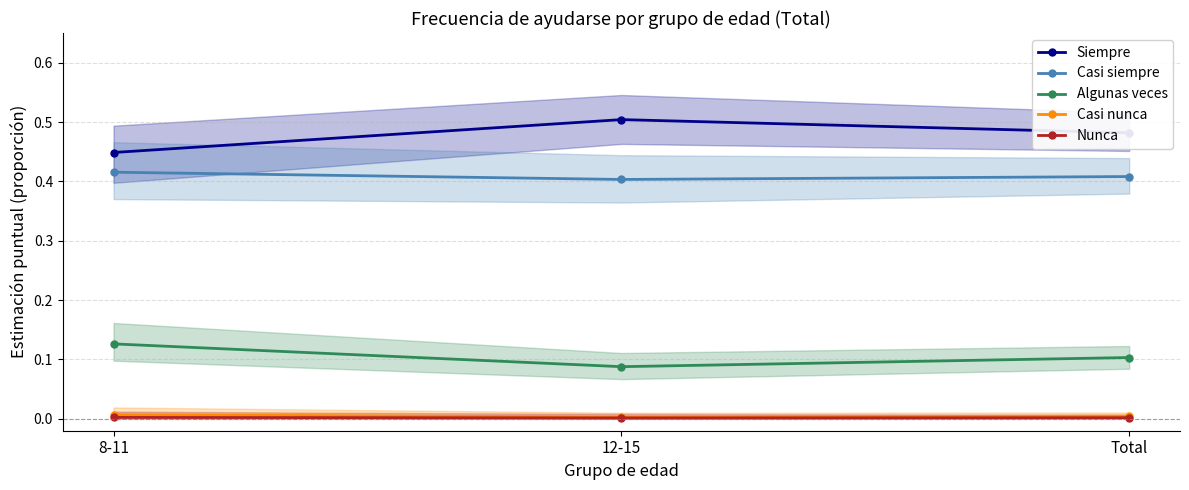

Rank the series at 12-15 from lowest to highest value.

Nunca, Casi nunca, Algunas veces, Casi siempre, Siempre